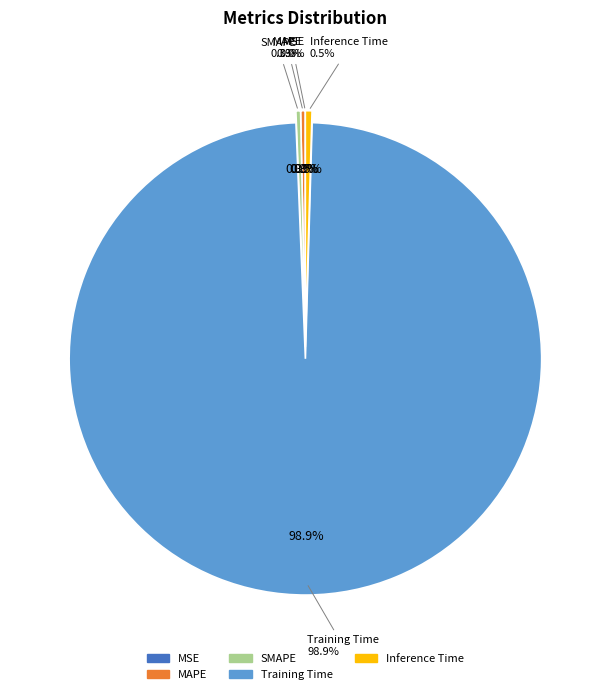

Does Inference Time account for over 50% of the chart?

No